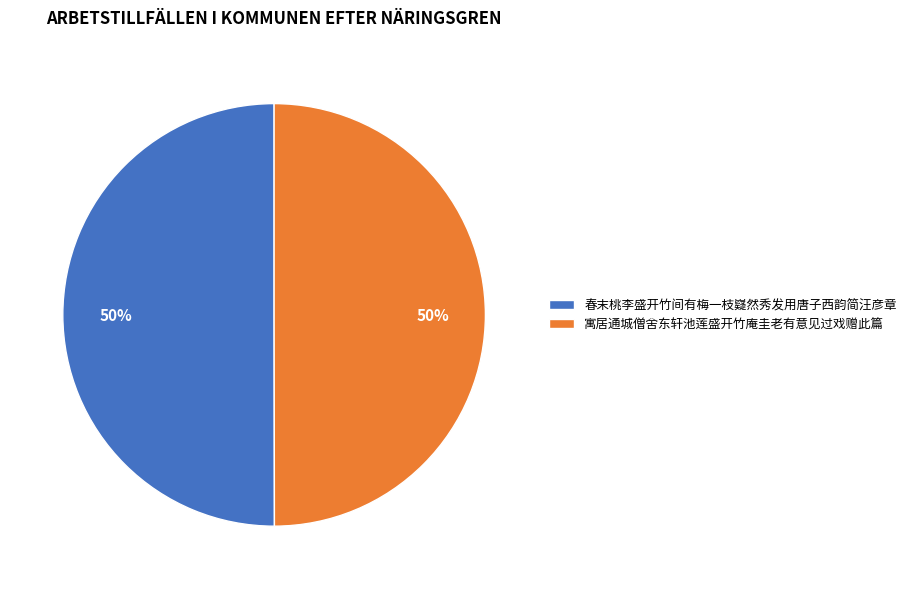

Combined, do 春末桃李盛开竹间有梅一枝嶷然秀发用唐子西韵简汪彦章 and 寓居通城僧舍东轩池莲盛开竹庵圭老有意见过戏赠此篇 account for over 50%?

Yes